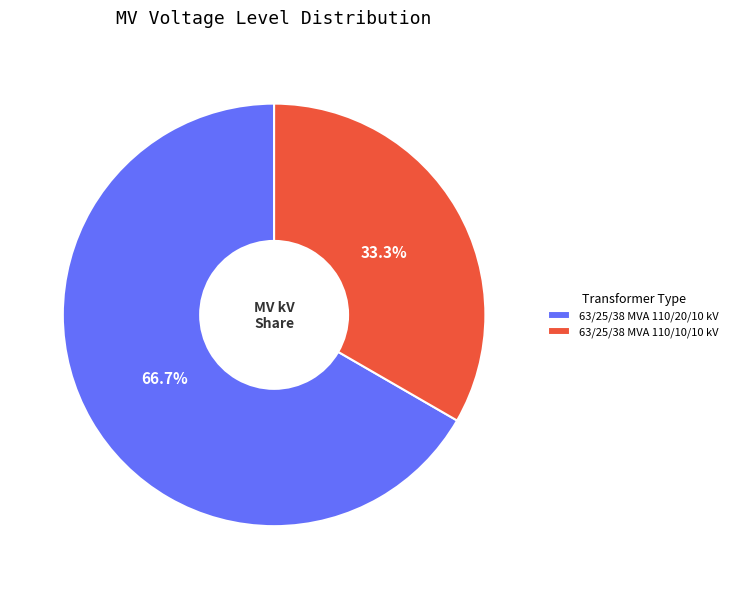

Is the sum of 63/25/38 MVA 110/10/10 kV and 63/25/38 MVA 110/20/10 kV greater than half?

Yes